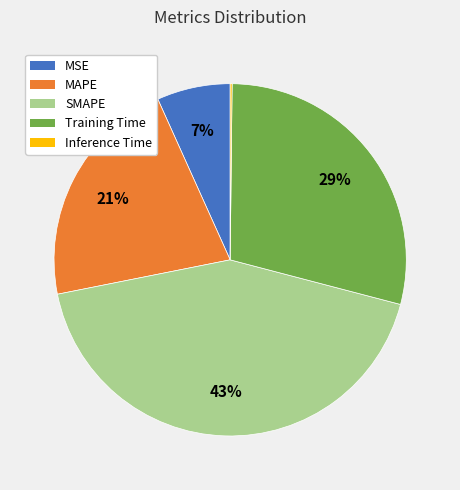

What percentage is the Training Time slice, to the nearest percent?

29%